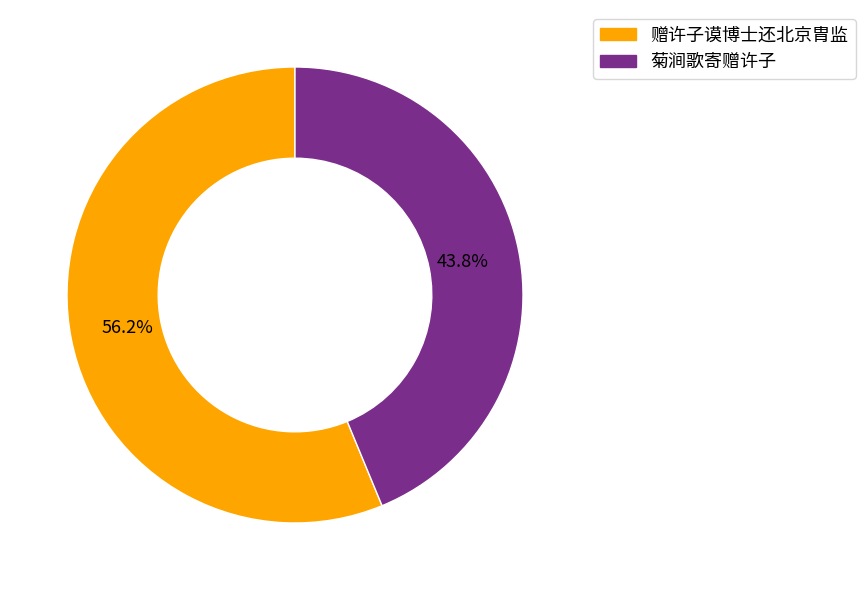

To the nearest percent, what is the average slice percentage?

50%